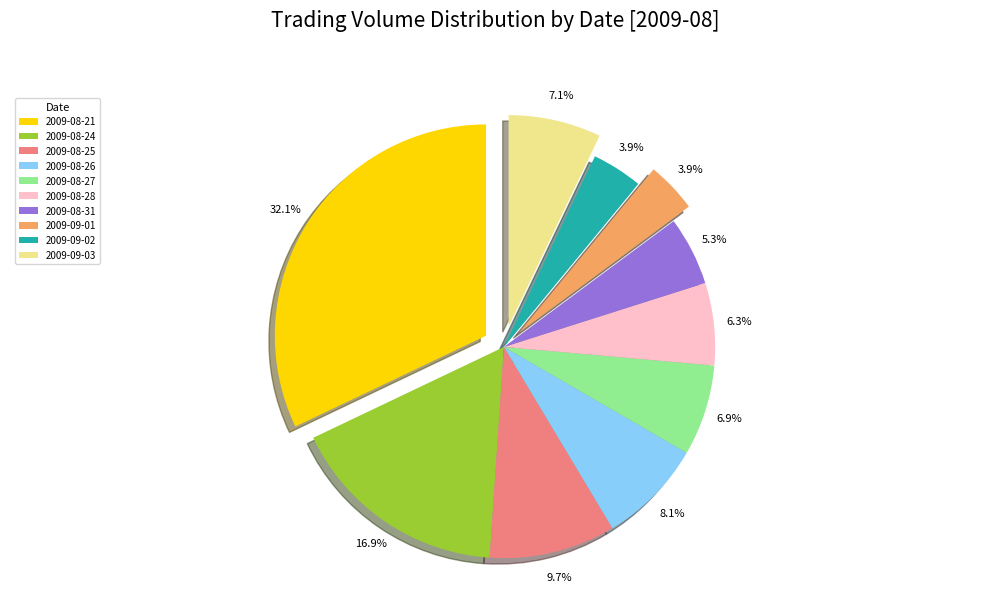

What is the total percentage of 2009-08-25 and 2009-08-27?

16.6%